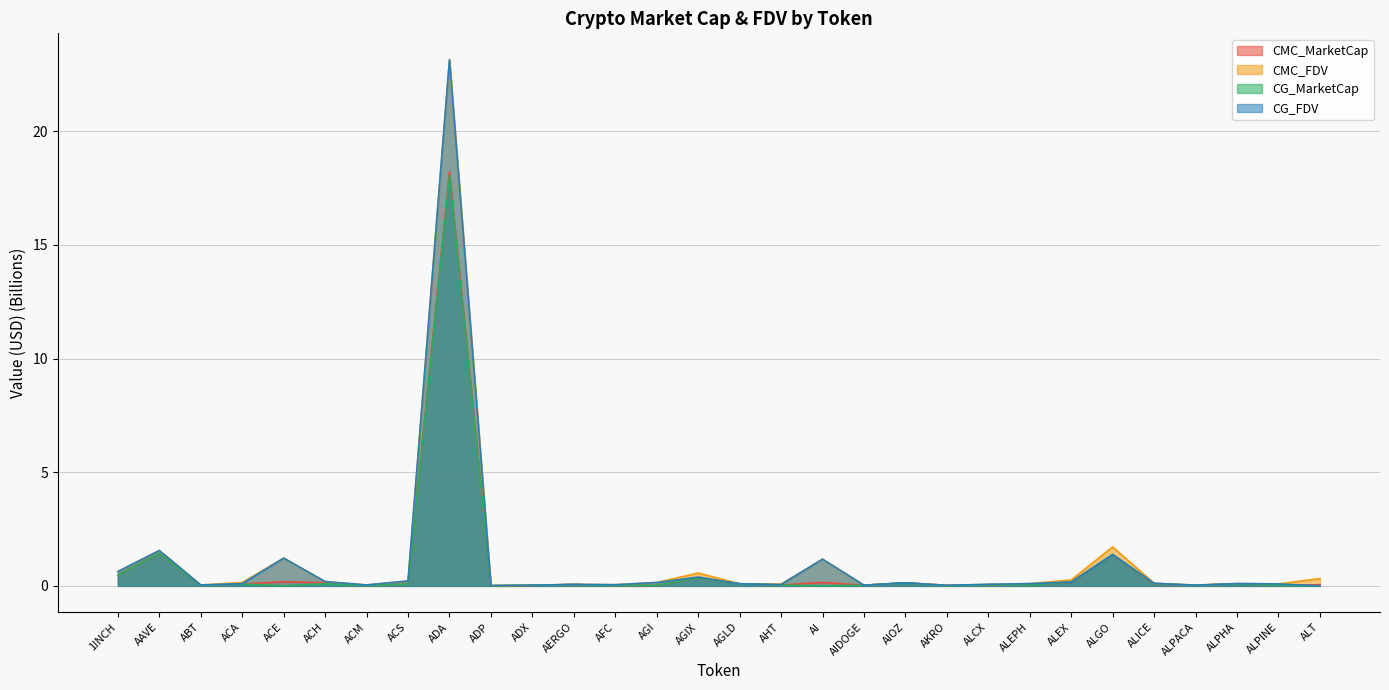

Reading right to left, list all the values displayed in this chart.

CMC_MarketCap: 0.1	0.0	0.1	0.0	0.1	1.4	0.2	0.0	0.1	0.0	0.1	0.0	0.2	0.0	0.1	0.4	0.0	0.0	0.1	0.0	0.0	18.2	0.1	0.0	0.1	0.2	0.1	0.0	1.4	0.5
CMC_FDV: 0.3	0.1	0.1	0.0	0.1	1.7	0.3	0.1	0.1	0.0	0.1	0.0	1.2	0.1	0.1	0.6	0.1	0.1	0.1	0.0	0.0	23.2	0.2	0.0	0.2	1.2	0.1	0.0	1.6	0.6
CG_MarketCap: 0.0	0.0	0.1	0.0	0.1	1.4	0.2	0.0	0.1	0.0	0.1	0.0	0.0	0.0	0.1	0.4	0.0	0.0	0.1	0.0	0.0	18.0	0.1	0.0	0.1	0.0	0.1	0.0	1.4	0.5
CG_FDV: 0.0	0.1	0.1	0.0	0.1	1.4	0.2	0.1	0.1	0.0	0.1	0.0	1.2	0.1	0.1	0.4	0.1	0.1	0.1	0.0	0.0	23.1	0.2	0.0	0.2	1.2	0.1	0.0	1.6	0.6